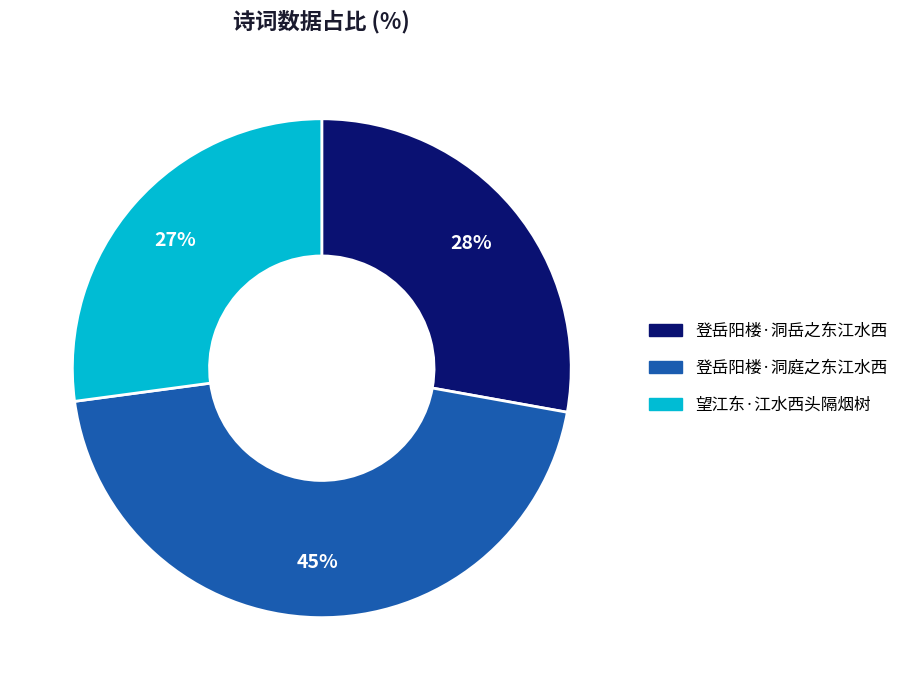

Rank the categories by value from lowest to highest.

望江东·江水西头隔烟树, 登岳阳楼·洞岳之东江水西, 登岳阳楼·洞庭之东江水西